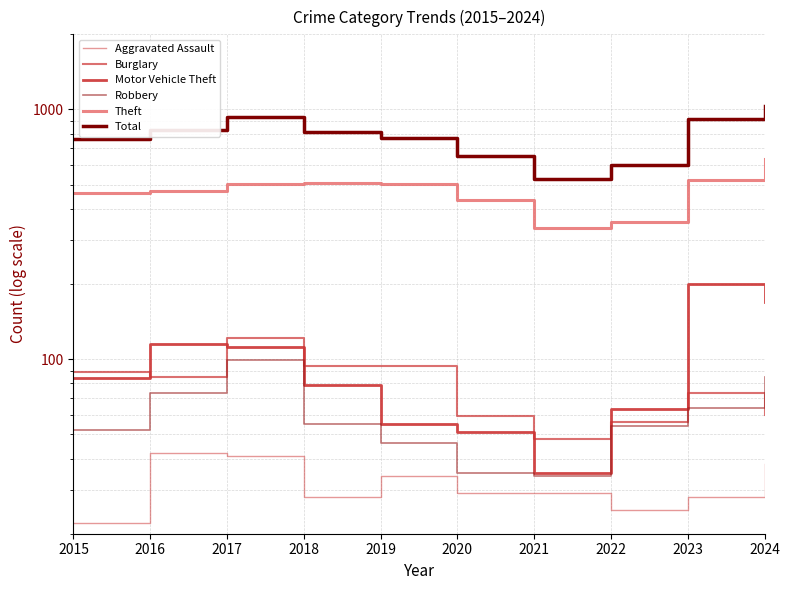

Which category has the highest value in the Robbery series?

2017